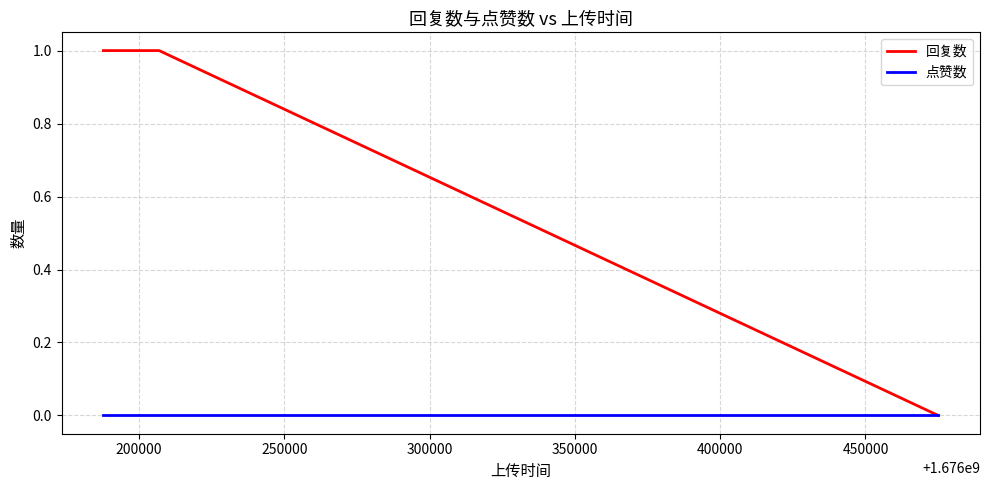

Count the number of categories in the chart.

3